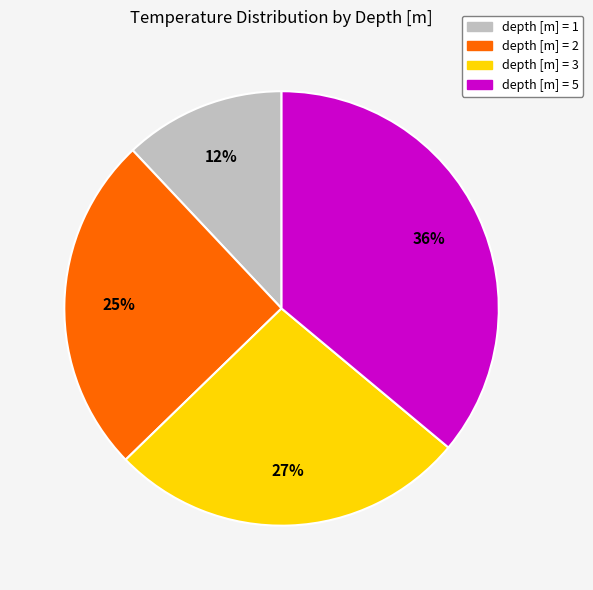

Which has a higher value, depth [m] = 5 or depth [m] = 1?

depth [m] = 5